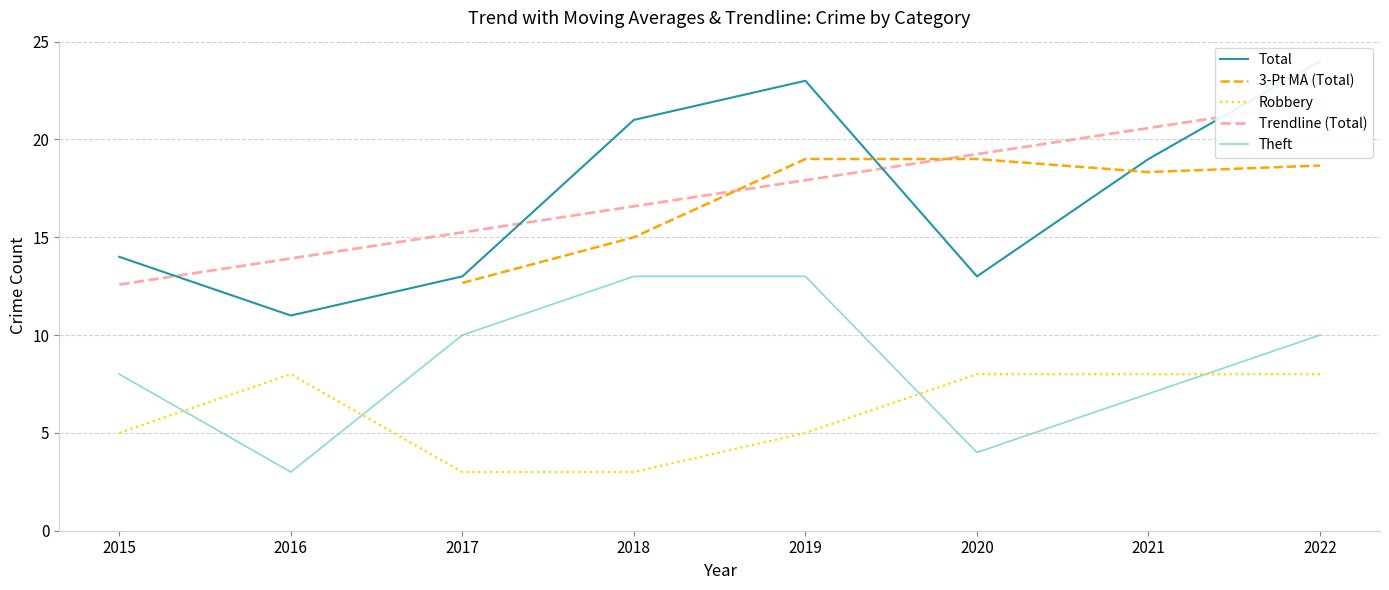

True or false: 3-Pt MA (Total) and Robbery cross at least once.

False